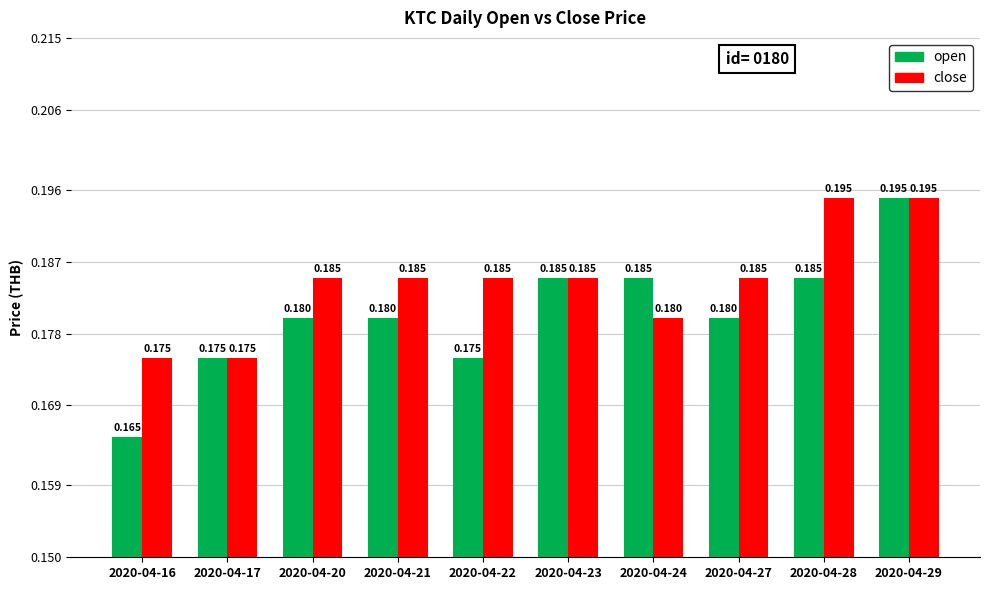

What are all the series names shown in the legend?

open, close